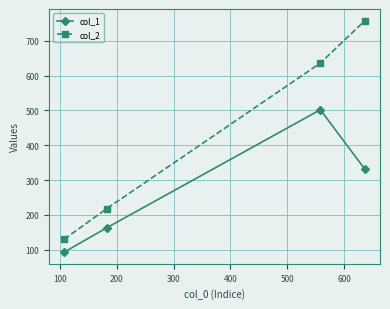

What is the maximum value for col_2?

758